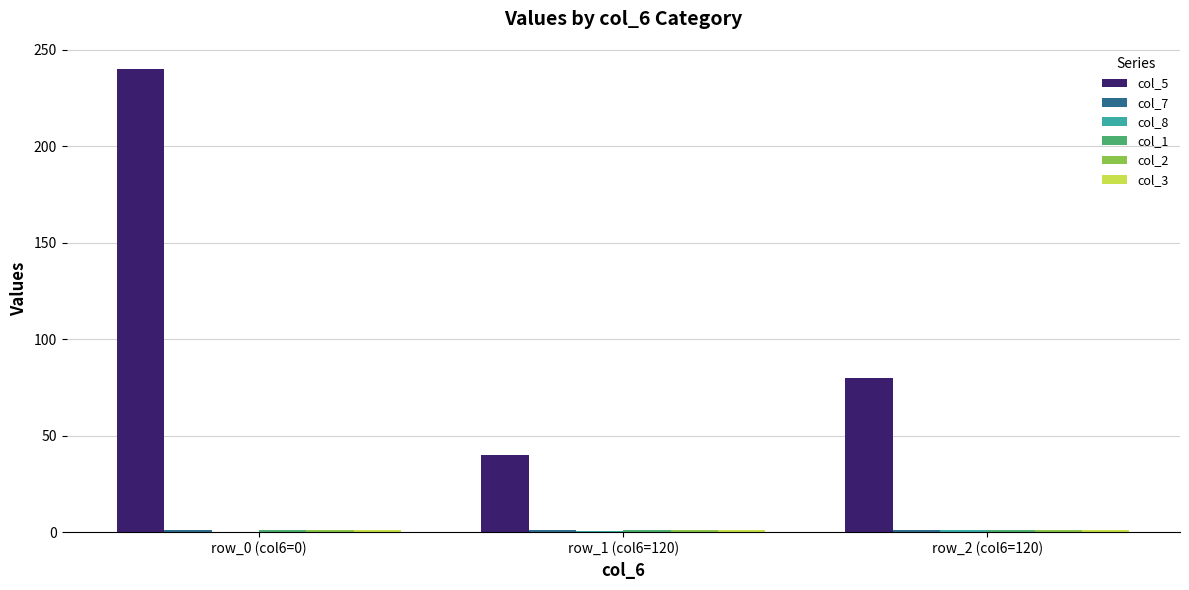

At which category is the sum across all series the highest?

row_0 (col6=0)